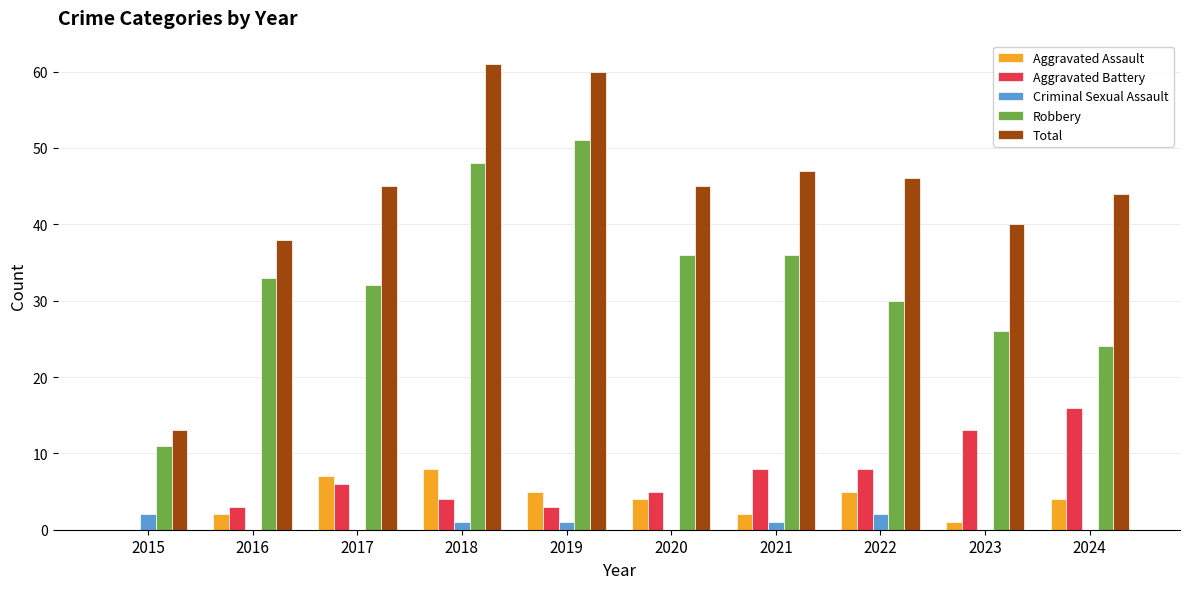

At which label does Robbery reach its peak?

2019